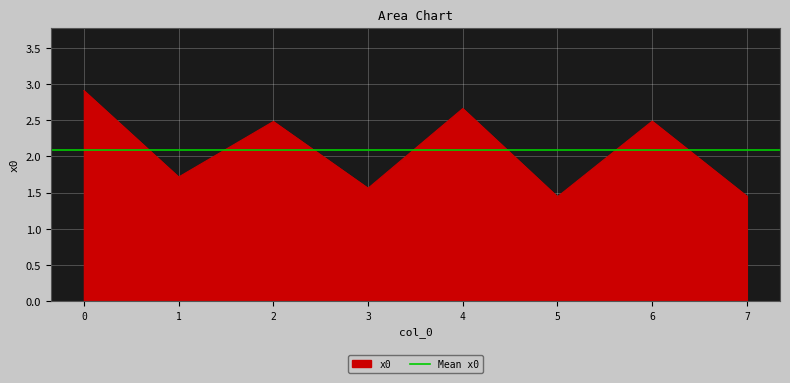

Approximately how many times larger is the value at 6 compared to 3?

1.6